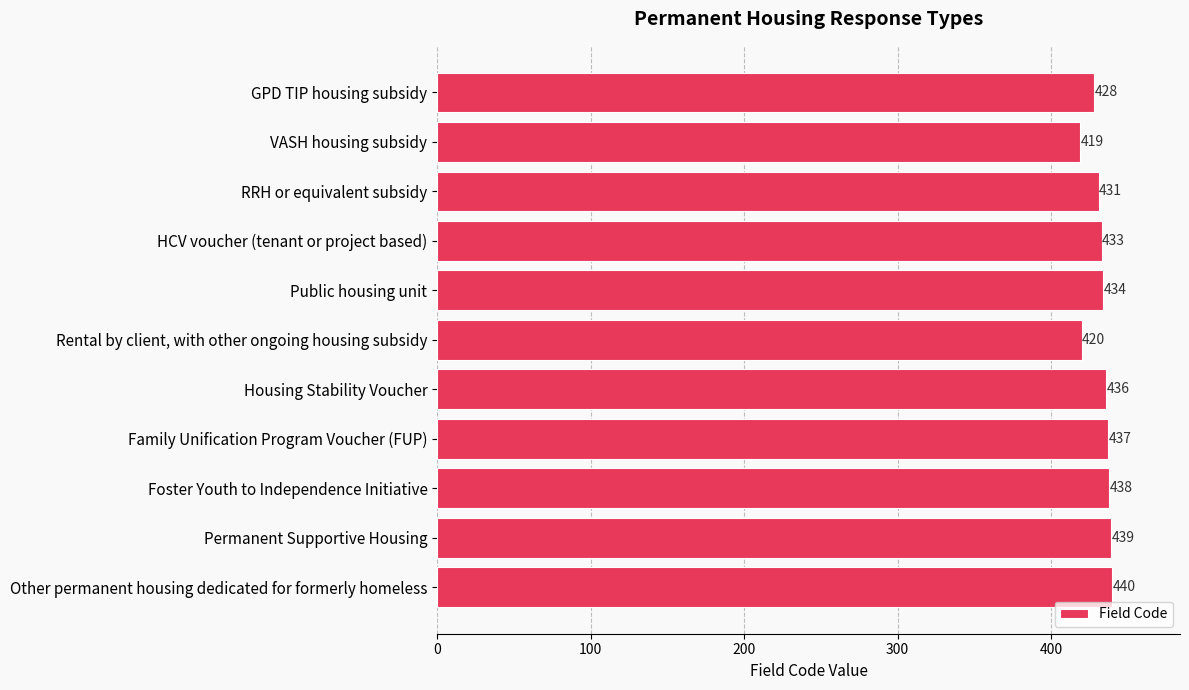

Rank the categories by value from lowest to highest.

VASH housing subsidy, Rental by client, with other ongoing housing subsidy, GPD TIP housing subsidy, RRH or equivalent subsidy, HCV voucher (tenant or project based), Public housing unit, Housing Stability Voucher, Family Unification Program Voucher (FUP), Foster Youth to Independence Initiative, Permanent Supportive Housing, Other permanent housing dedicated for formerly homeless